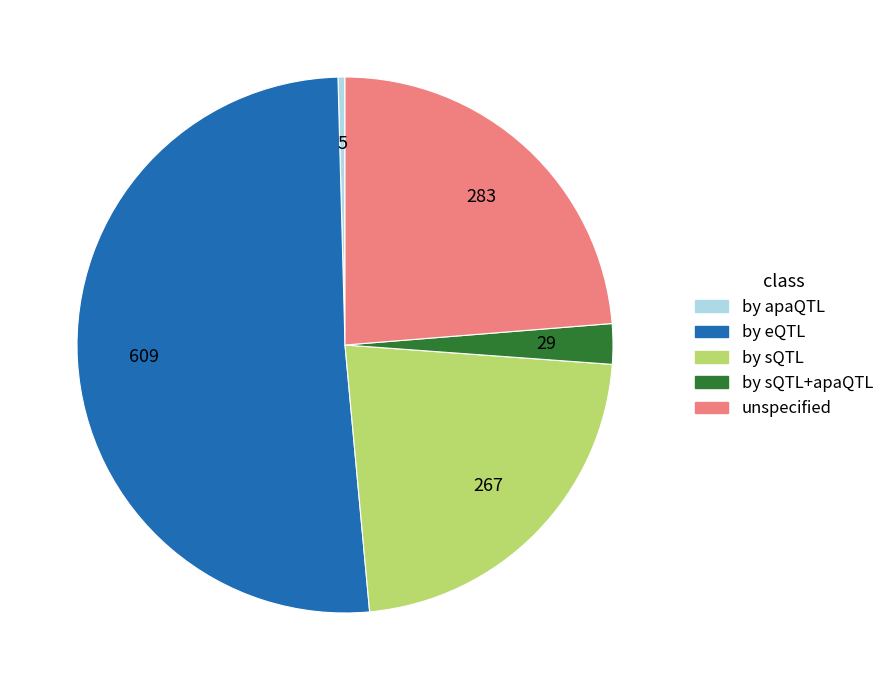

Combined, do unspecified and by sQTL+apaQTL account for over 50%?

No